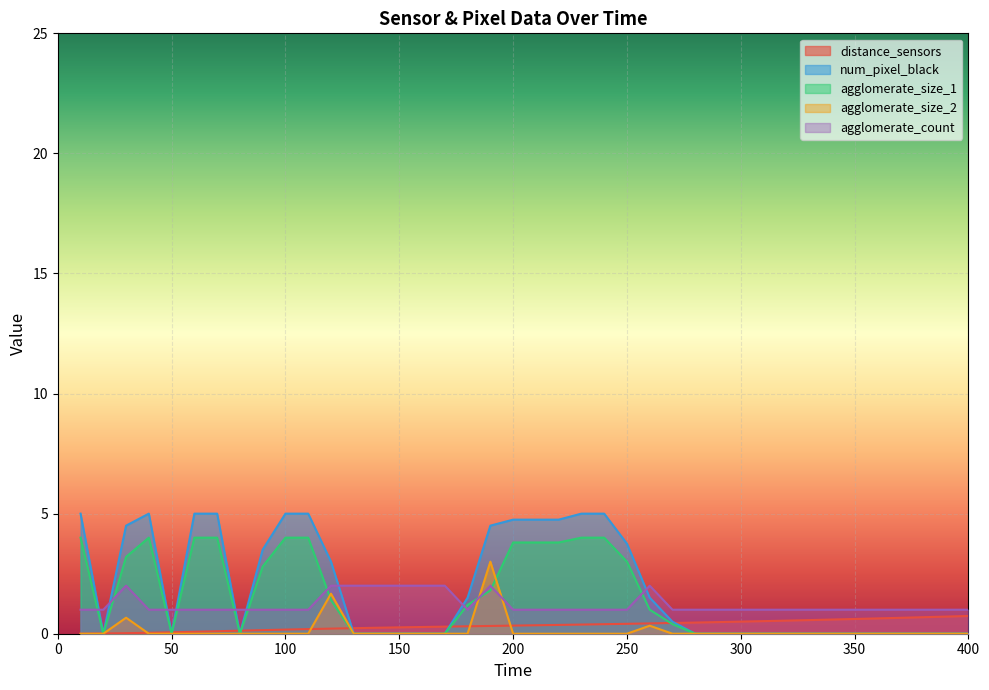

At which category is the sum across all series the highest?

190